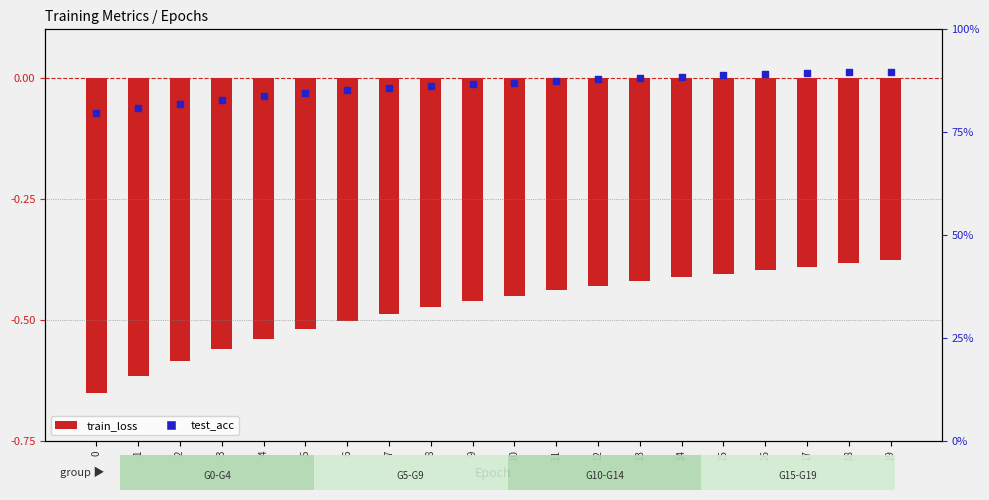

What is the total value across all series at 12?

87.4